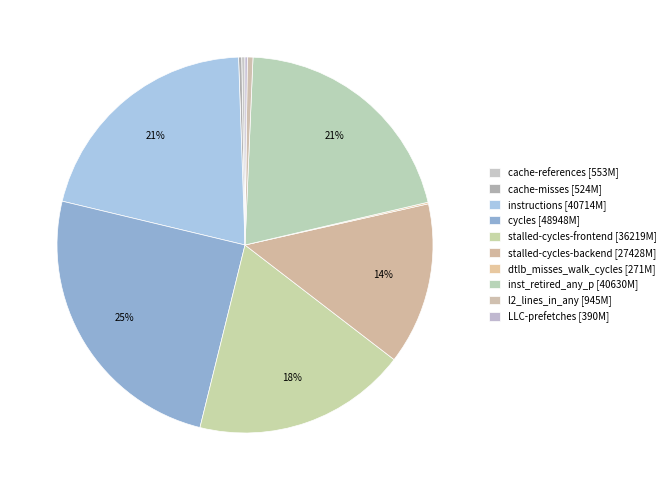

The inst_retired_any_p slice represents 13% of the pie. True or false?

False